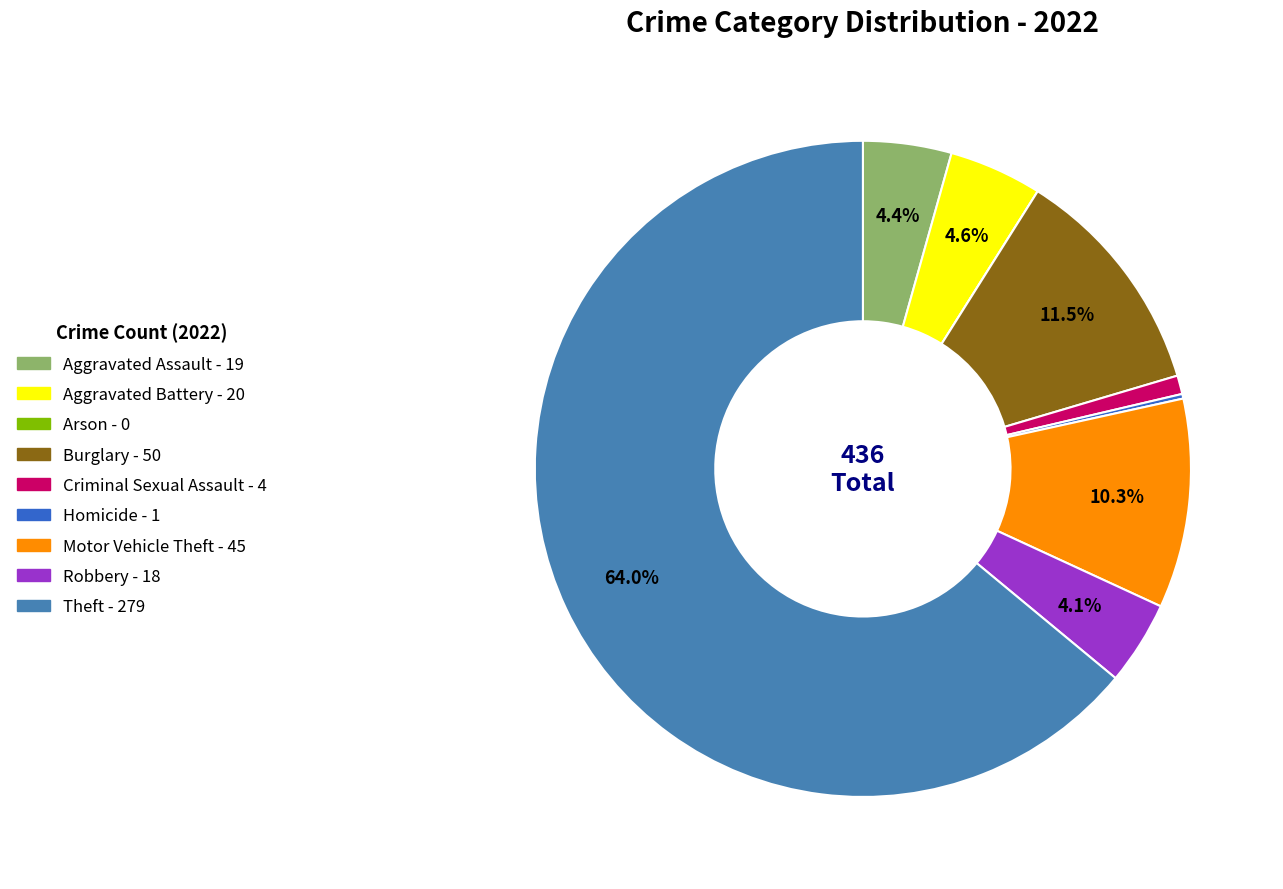

Is it true that Robbery is 18% of the pie?

False